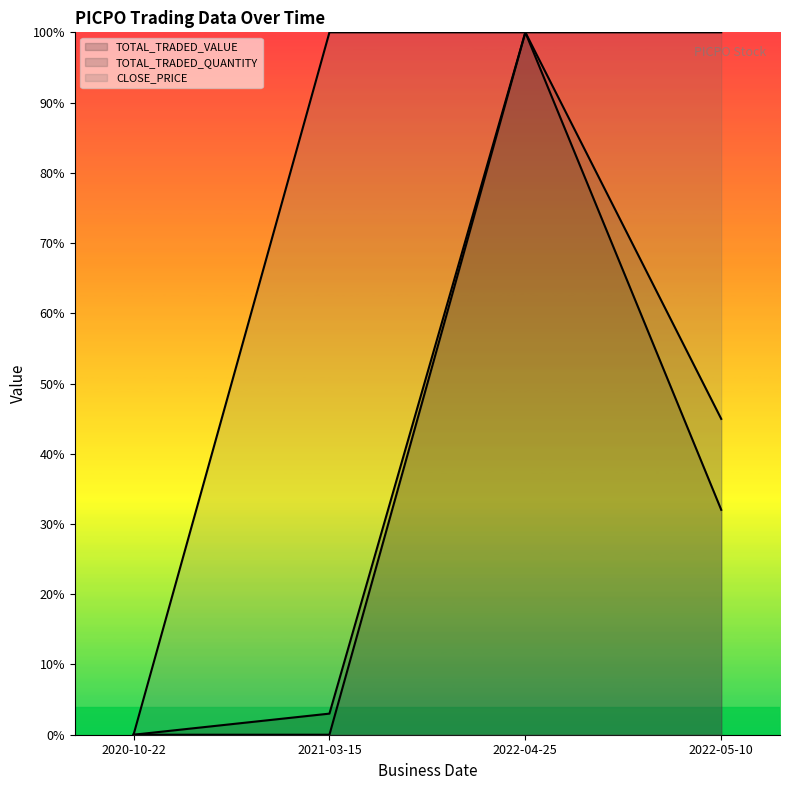

Rank the series by their maximum value, from lowest to highest.

TOTAL_TRADED_VALUE, TOTAL_TRADED_QUANTITY, CLOSE_PRICE